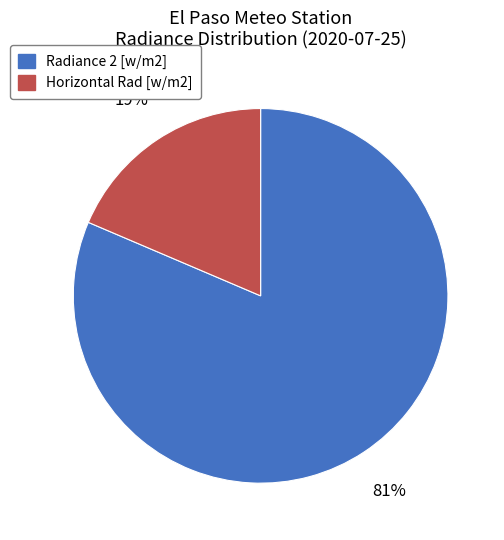

Which category has the smallest portion of the pie?

Horizontal Rad [w/m2]